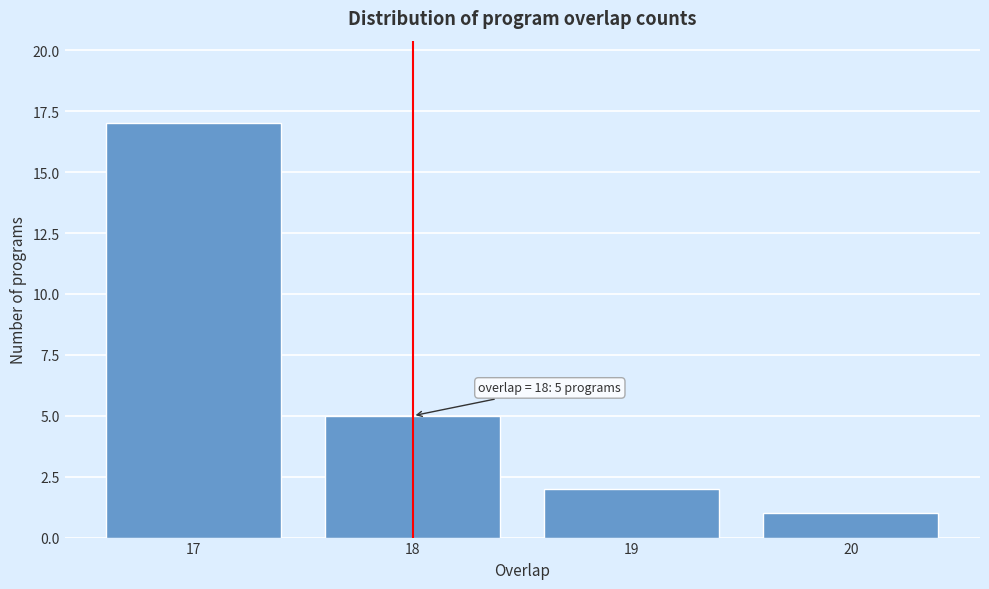

Reading left to right, list all the values displayed in this chart.

17	5	2	1